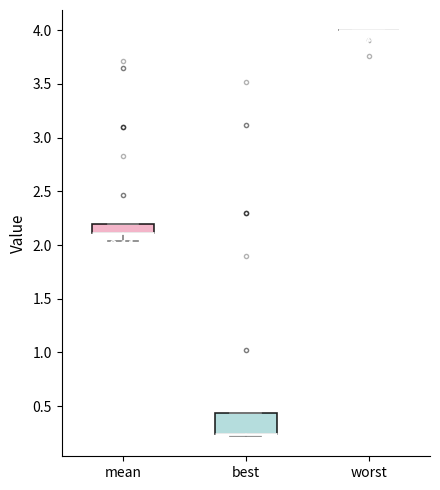

Which box is the tallest, from its lower edge to its upper edge?

best